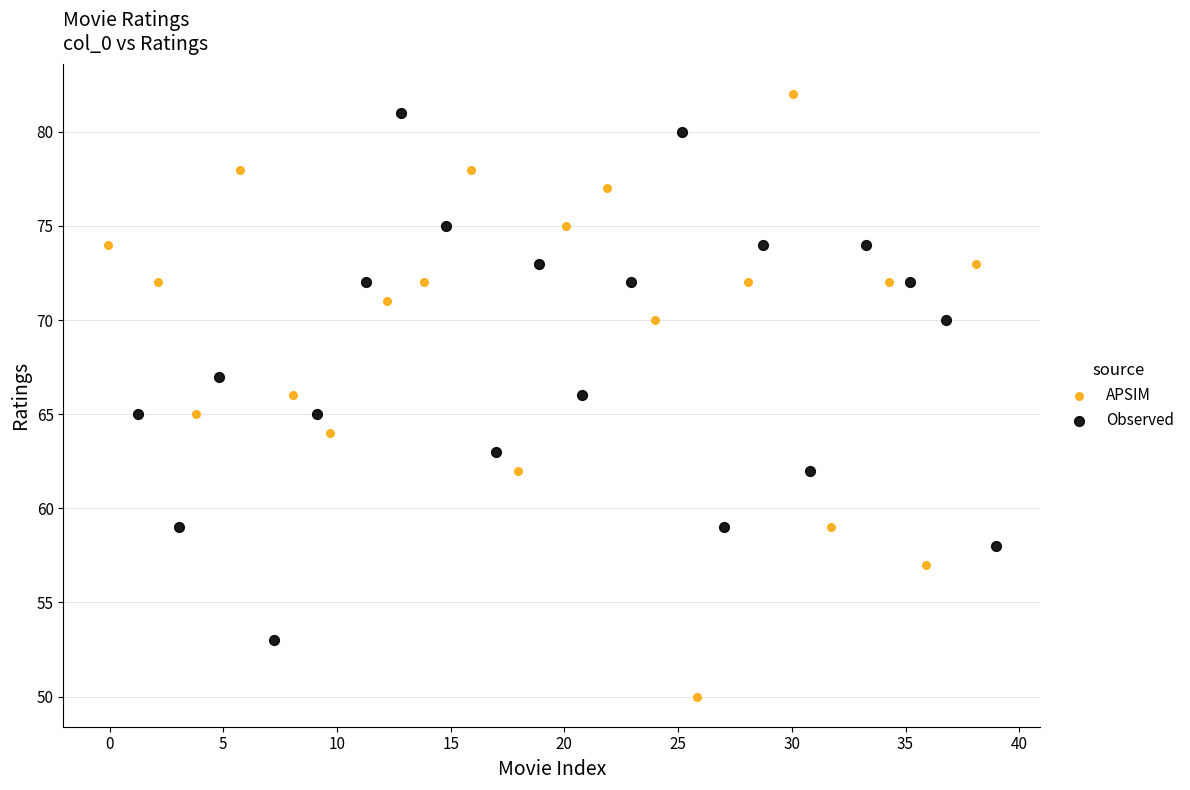

Which series has the widest spread of Y values?

APSIM